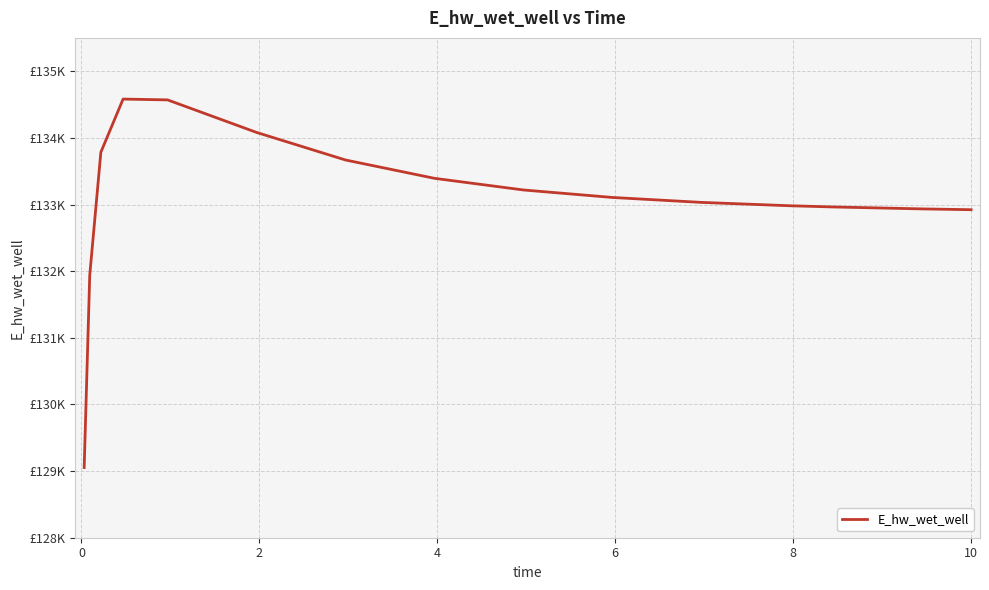

Reading right to left, transcribe all the data shown in this chart.

132921.8	132933.6	132962.5	132981.0	133031.5	133105.6	133217.9	133392.7	133667.7	134081.4	134569.6	134581.9	133784.0	131937.6	129053.2